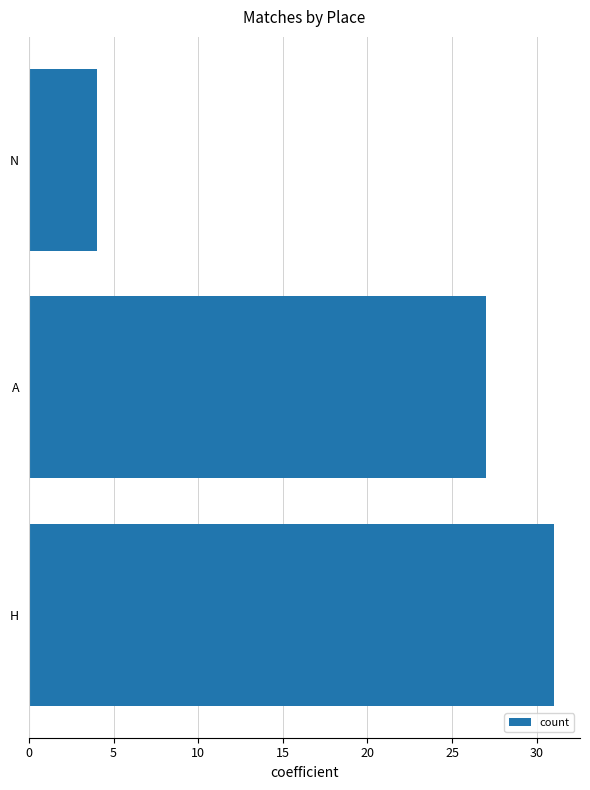

Reading bottom to top, transcribe all the data shown in this chart.

31	27	4